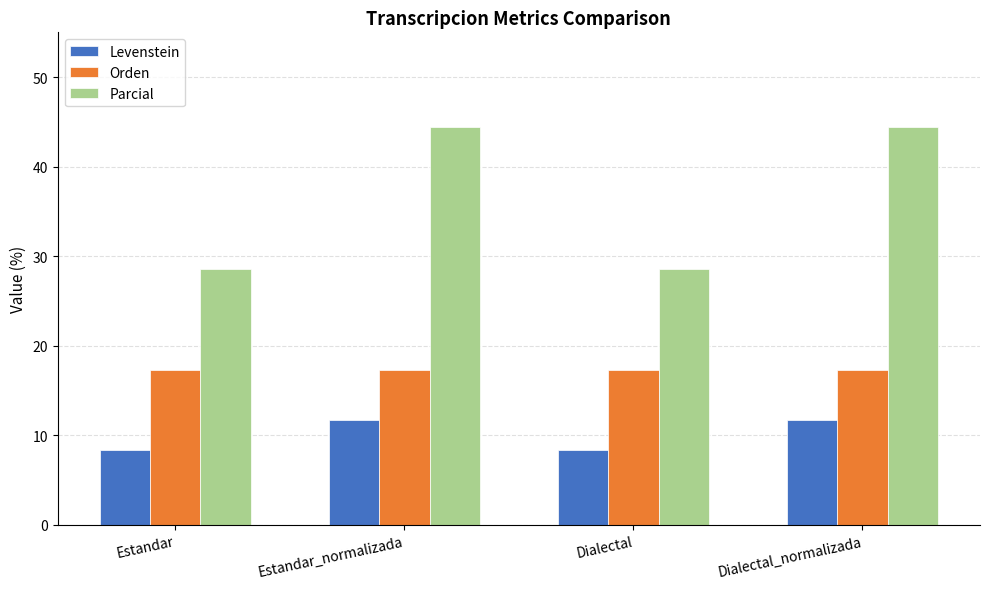

Rank the series by their maximum value, from lowest to highest.

Levenstein, Orden, Parcial